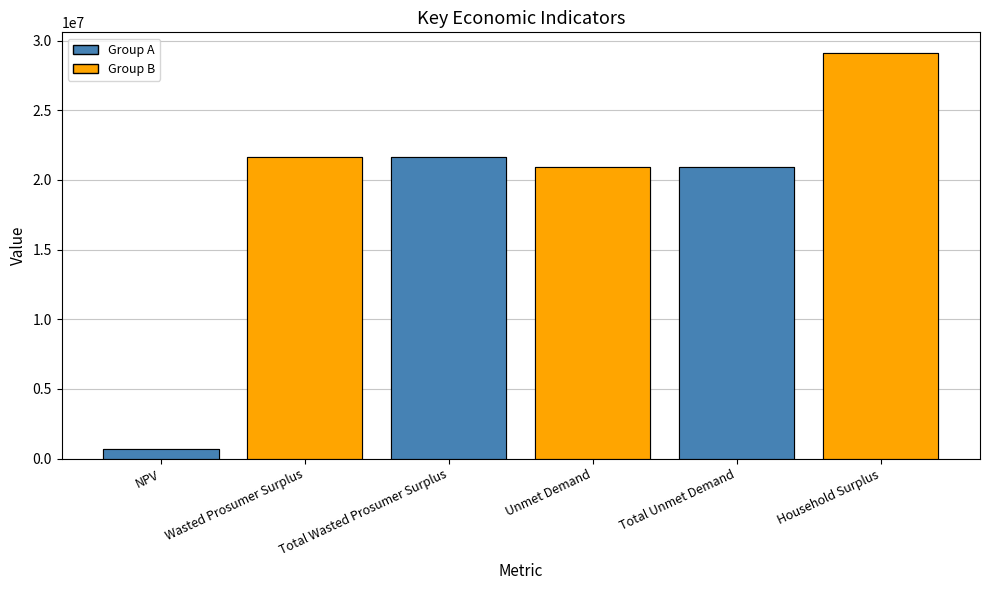

What is the ratio of the value at Total Unmet Demand to the value at Household Surplus?

0.7